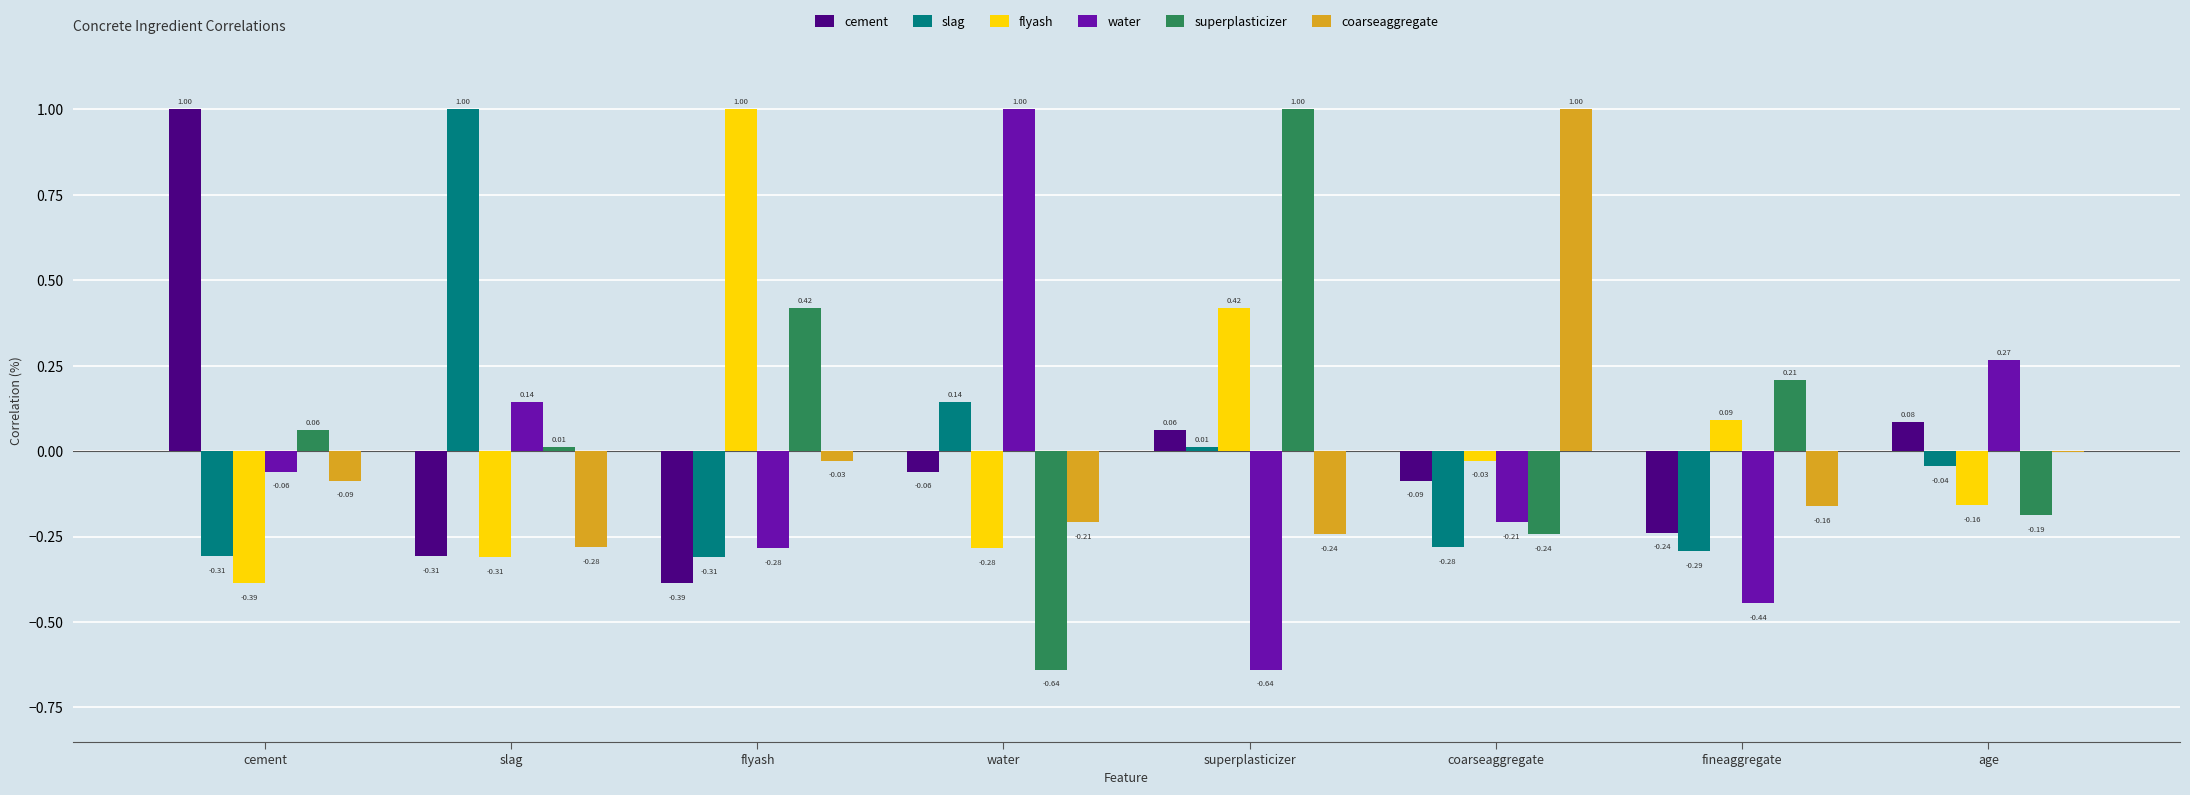

What is the total value across all series at superplasticizer?

0.6